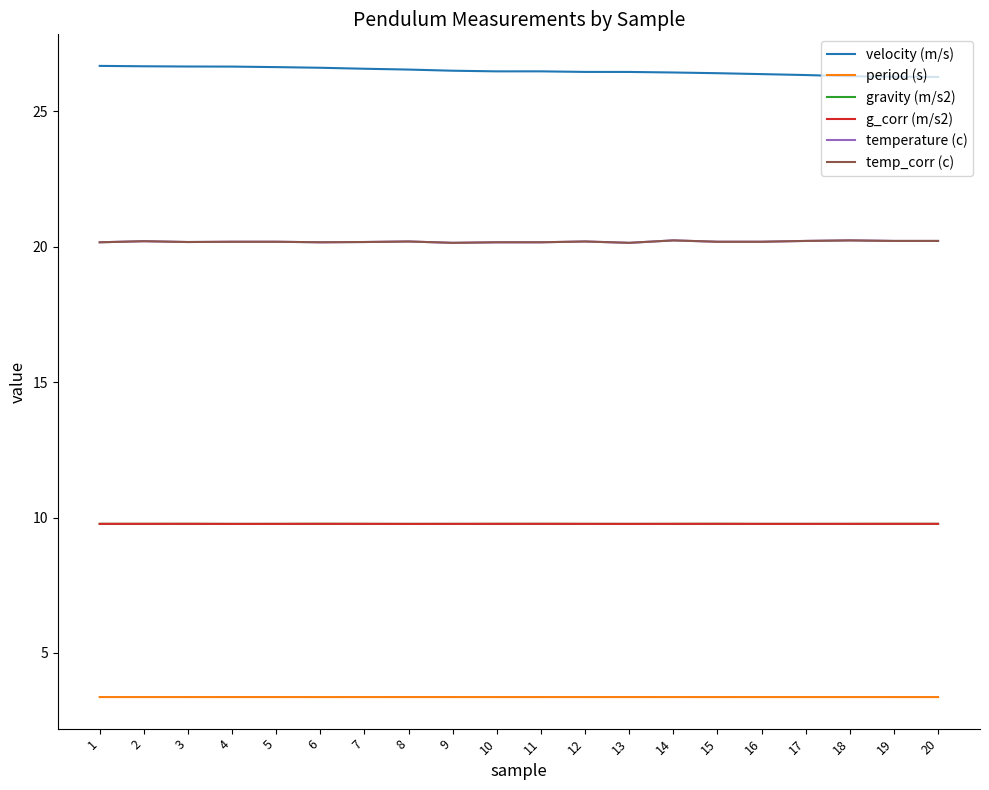

Does the chart have visible grid lines?

No